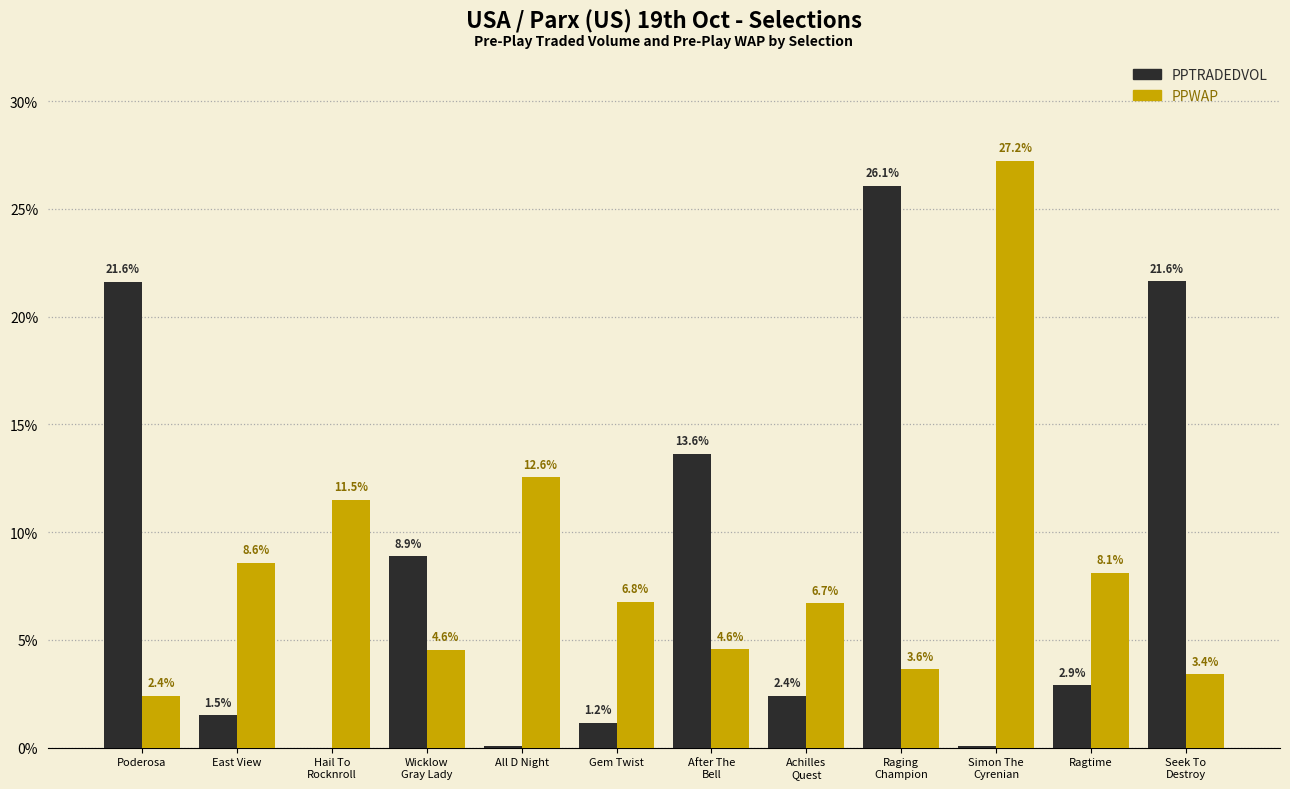

Is the value of PPTRADEDVOL at Ragtime greater than the value of PPWAP at All D Night?

No